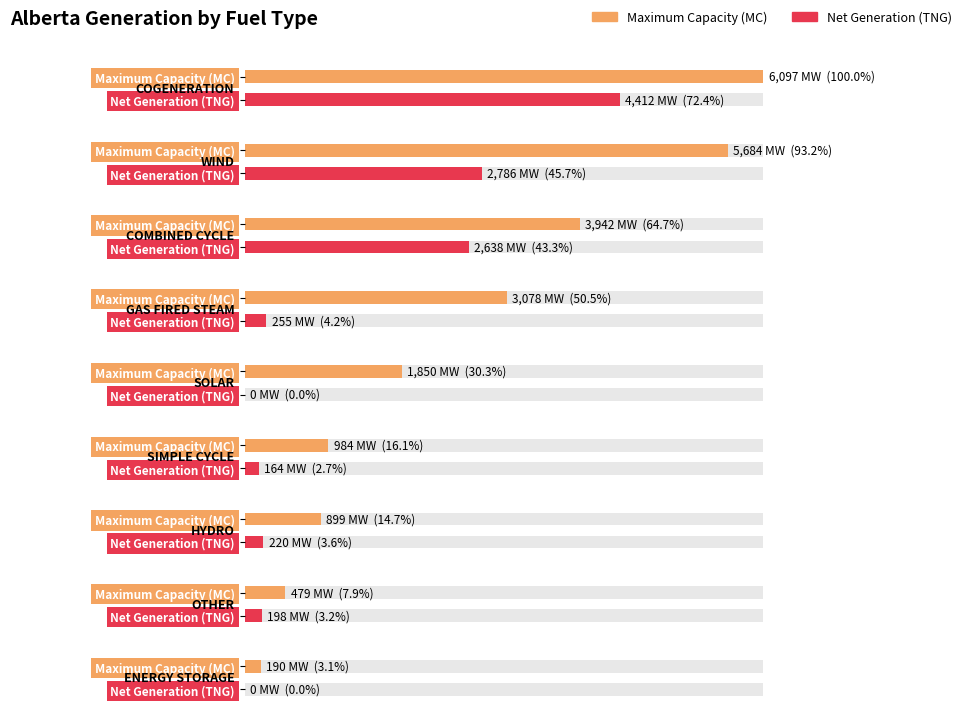

Reading left to right, transcribe all the data shown in this chart.

Maximum Capacity (MC): COGENERATION=6097	WIND=5684	COMBINED CYCLE=3942	GAS FIRED STEAM=3078	SOLAR=1850	SIMPLE CYCLE=984	HYDRO=899	OTHER=479	ENERGY STORAGE=190
Net Generation (TNG): COGENERATION=4412	WIND=2786	COMBINED CYCLE=2638	GAS FIRED STEAM=255	SOLAR=0	SIMPLE CYCLE=164	HYDRO=220	OTHER=198	ENERGY STORAGE=0